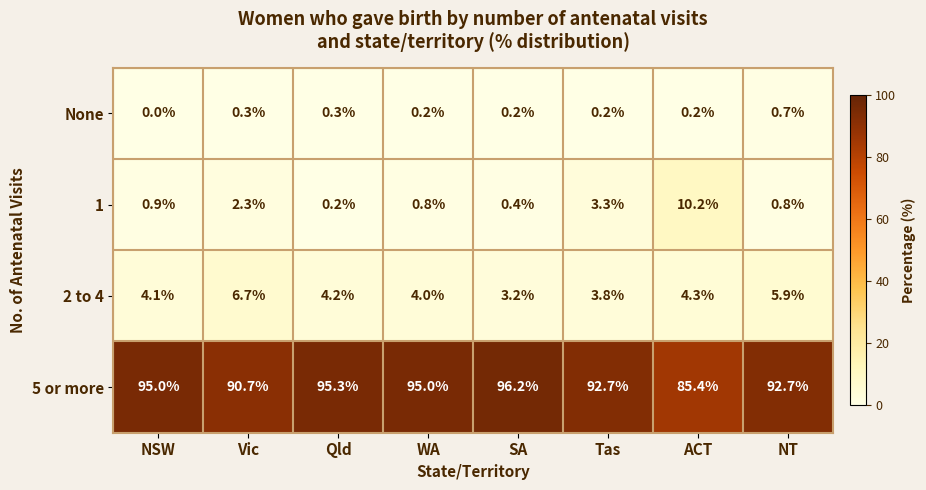

What is the total value across all series at SA?

100.0